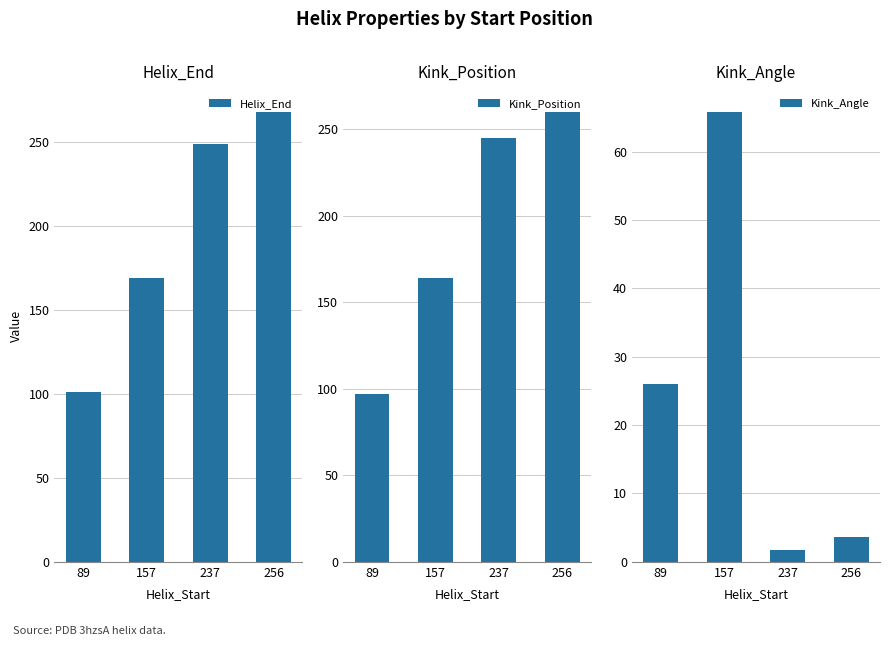

What is the value of the Helix_End bar at the 3rd from the left?

249